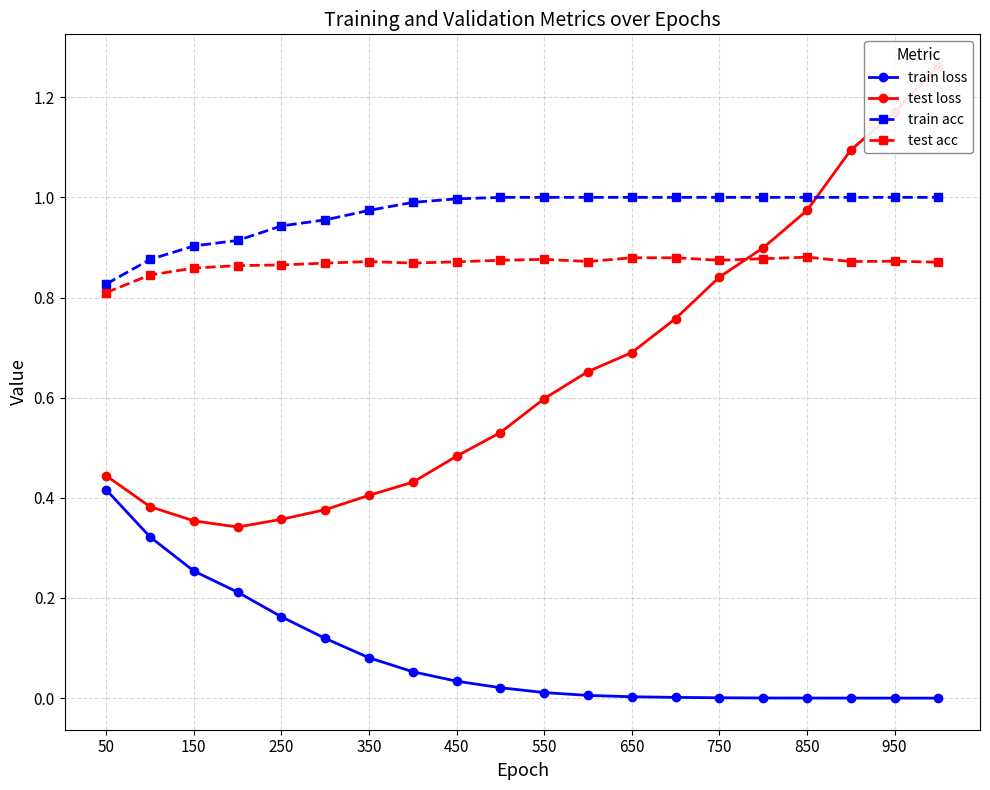

What is the value of the test acc point at the 15th from the left?

0.9